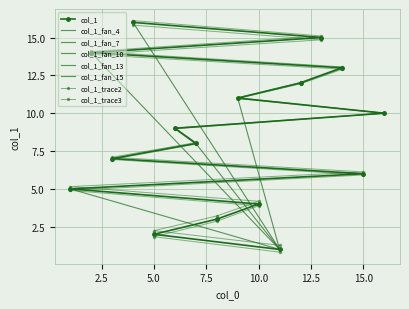

True or false: the data shows 13 at 7.

False